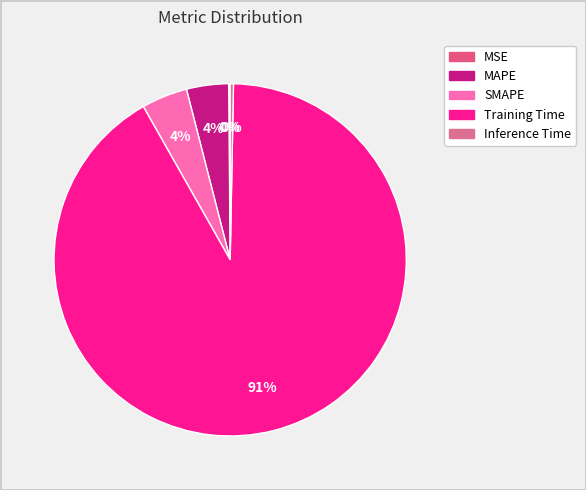

Between MSE and Inference Time, which is larger?

Inference Time